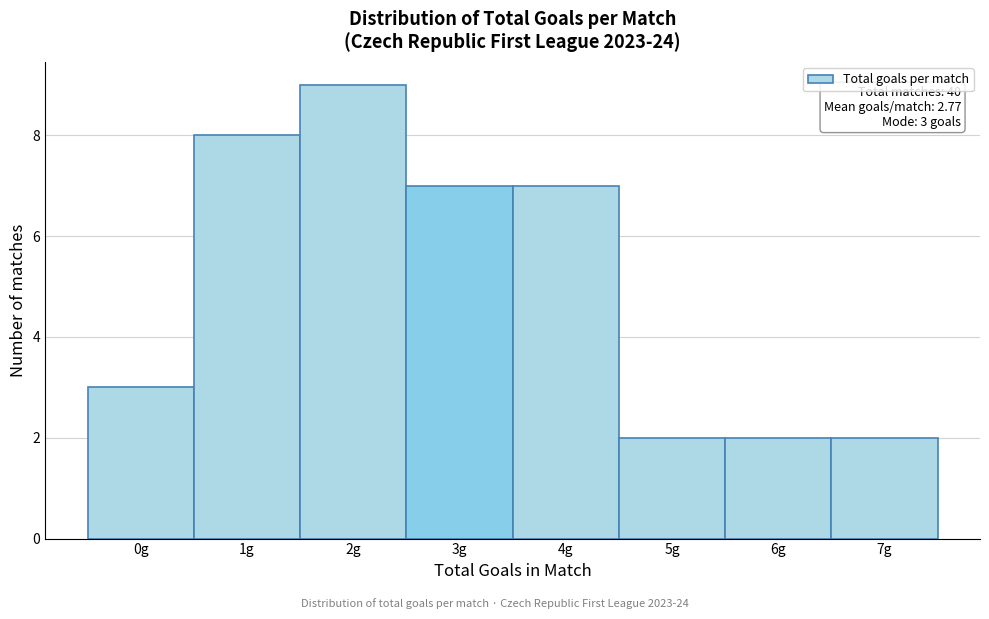

Over which range of the x-axis is the bar tallest?

1.5 to 2.5